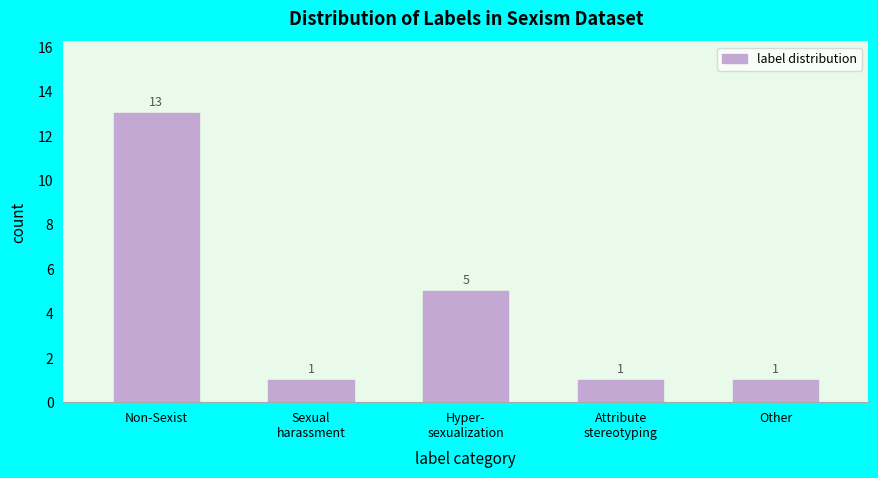

Reading right to left, transcribe all the data shown in this chart.

1	1	5	1	13